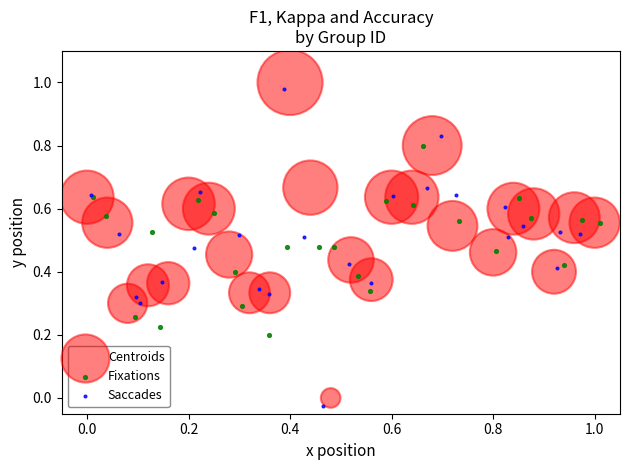

Which series has the largest Y range (max minus min)?

Saccades